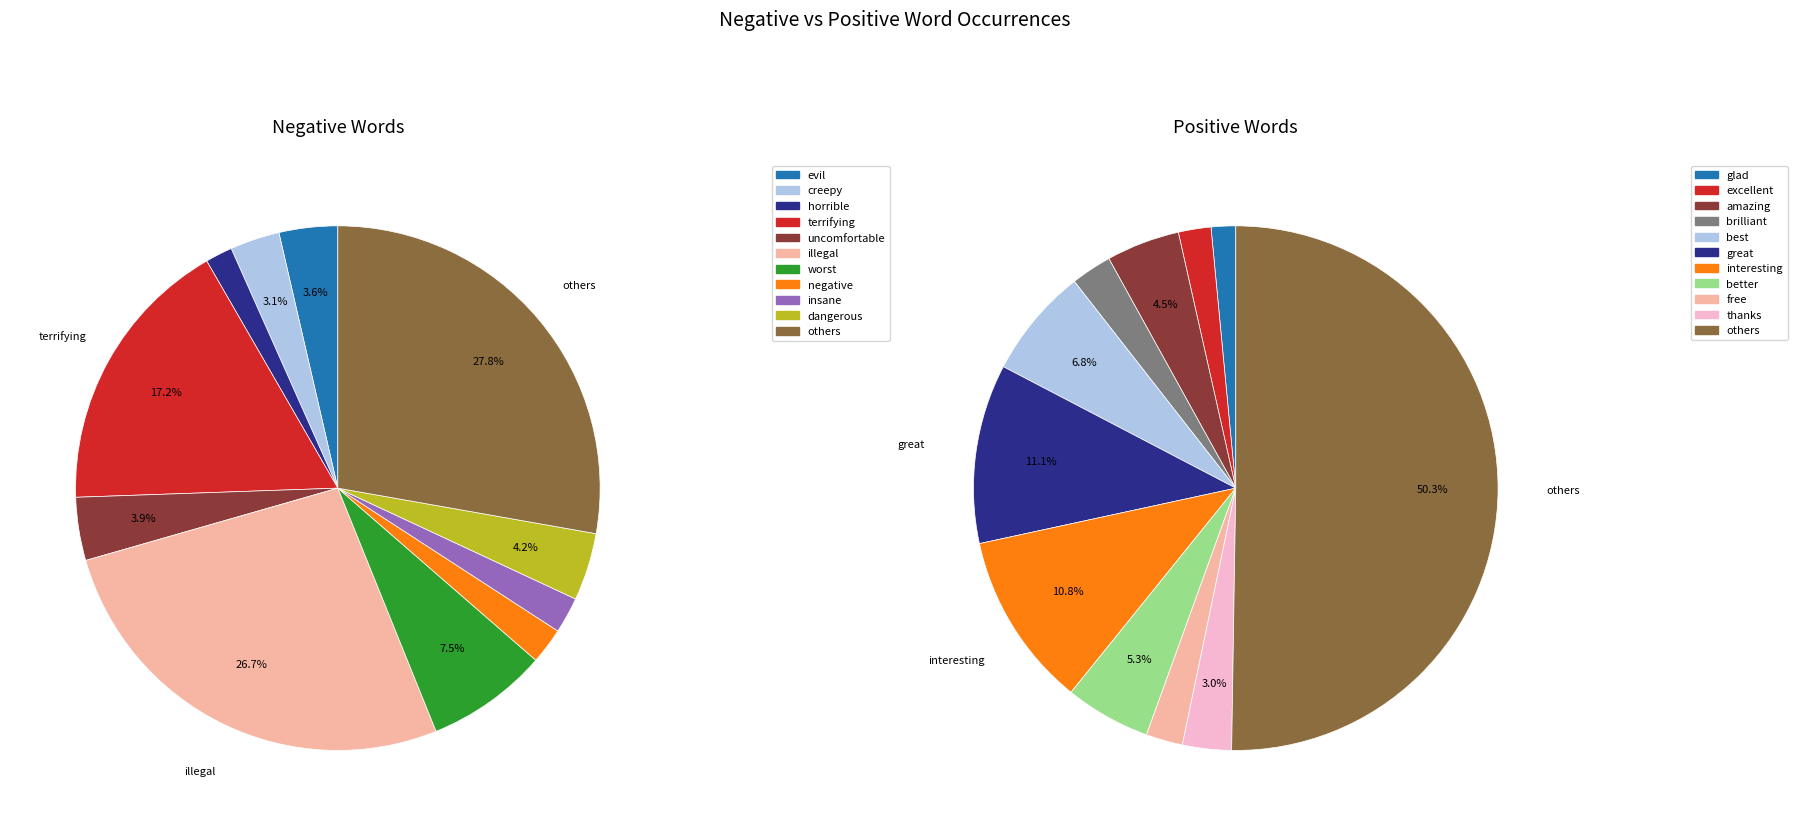

To the nearest percent, what is the average slice percentage?

9%